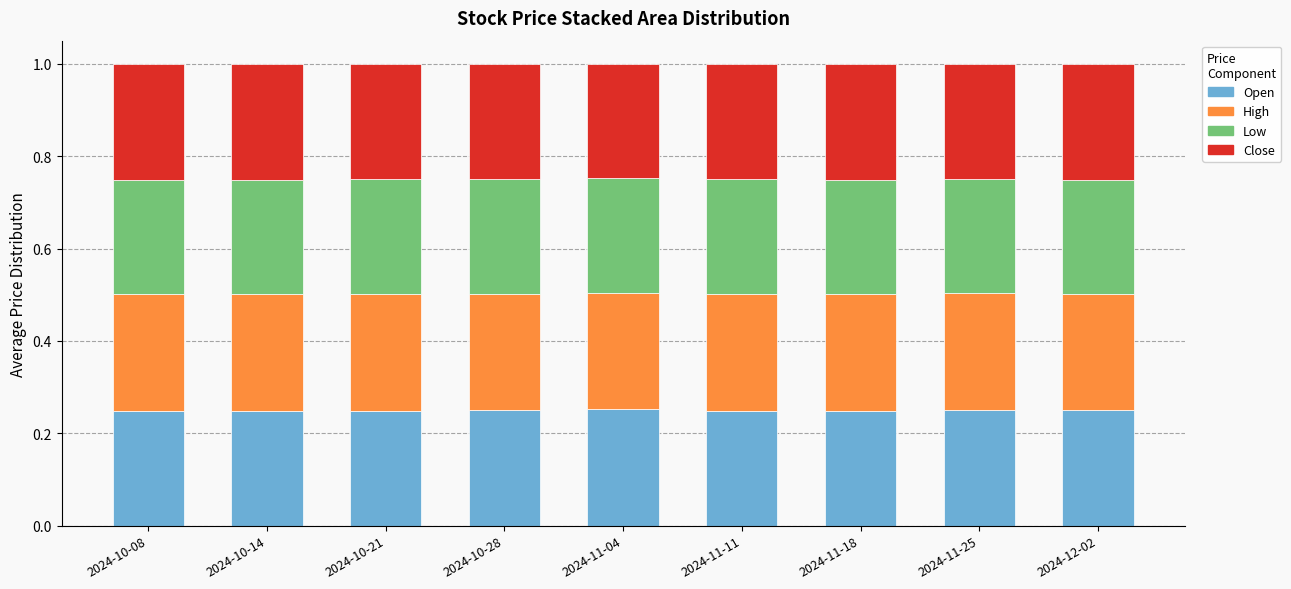

How many bars are there in total?

9